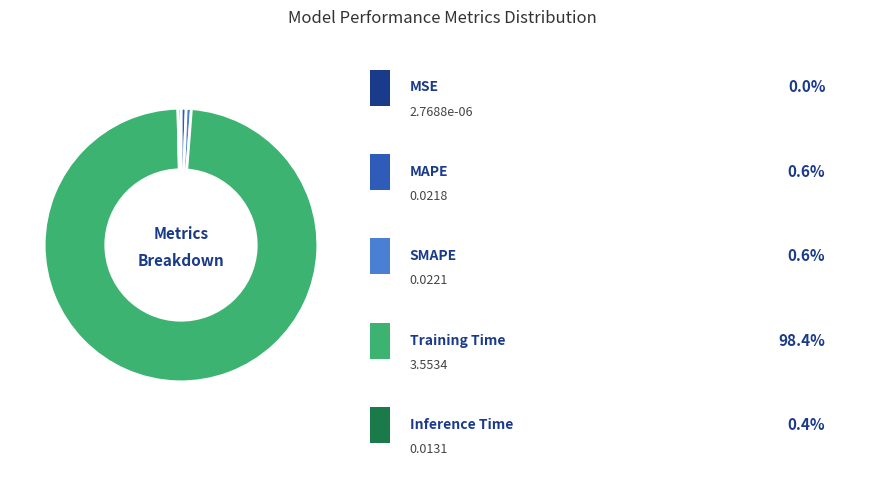

Is there any slice that represents more than half of the pie?

Yes